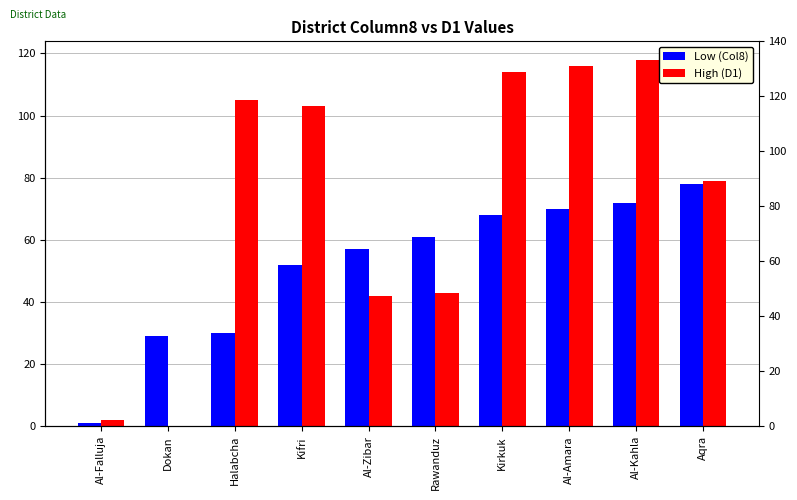

At which label is High (D1) closest to 59?

Rawanduz